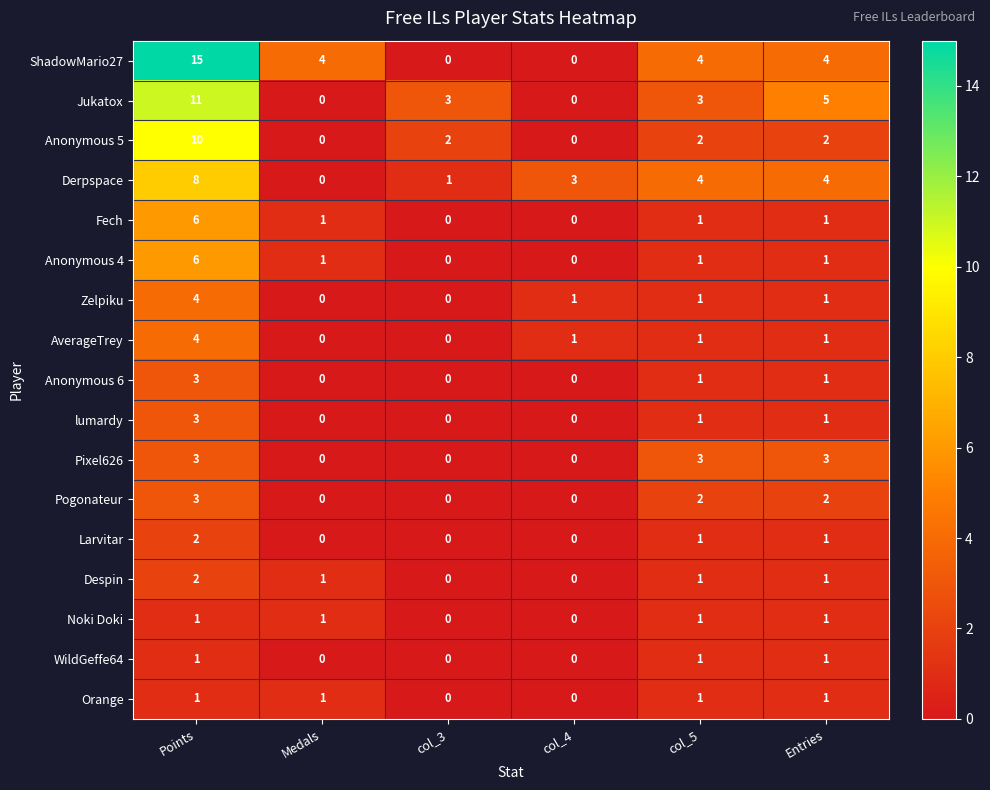

What is the difference between the maximum and minimum values in the Pogonateur series?

3